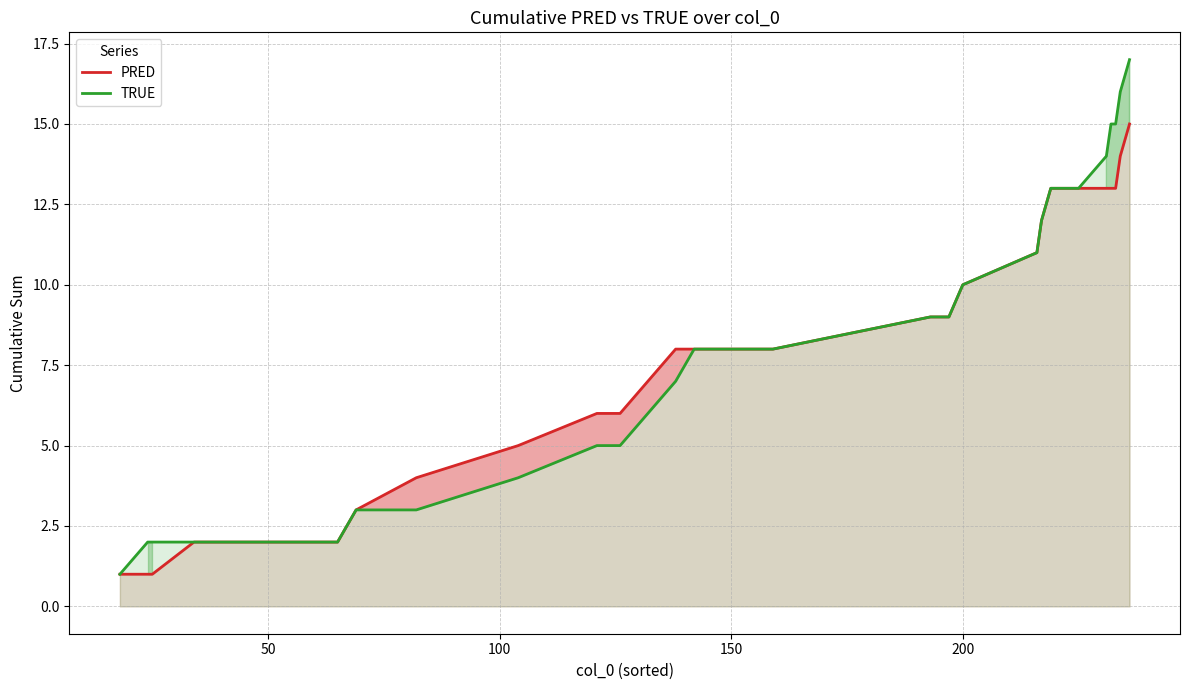

What is the value of the PRED point at the 4th from the left?

2